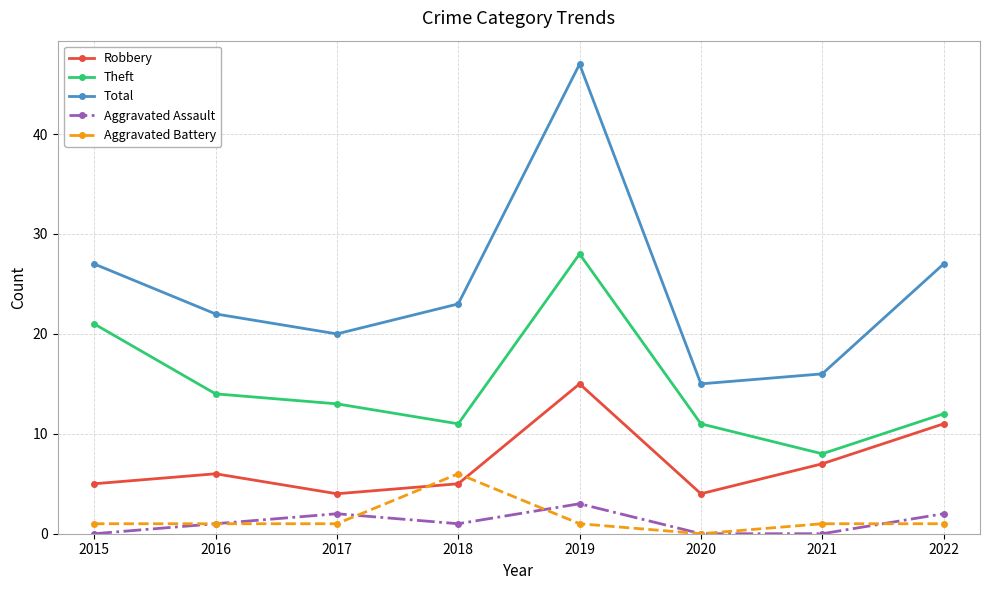

What is the value of the Total point at the 8th from the left?

27